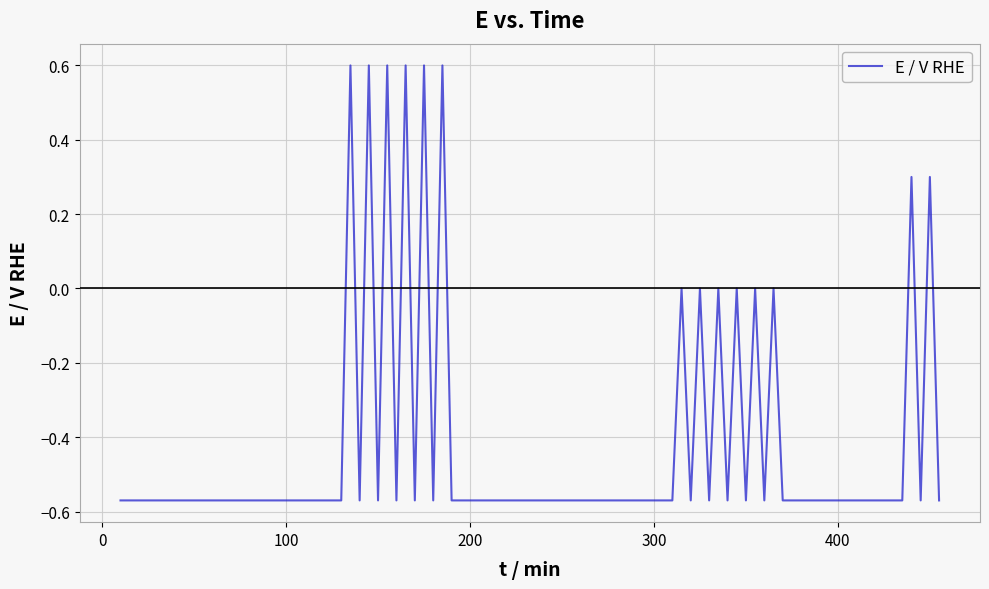

What is the difference between the maximum and minimum values?

1.2